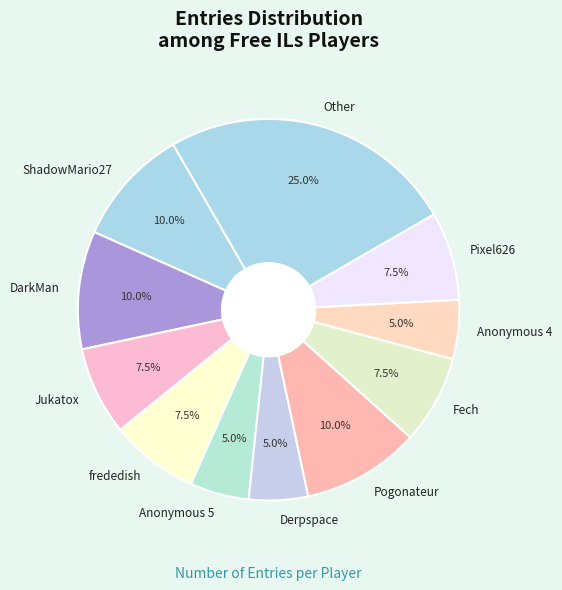

What is the ratio of the value at frededish to the value at Jukatox?

1.0